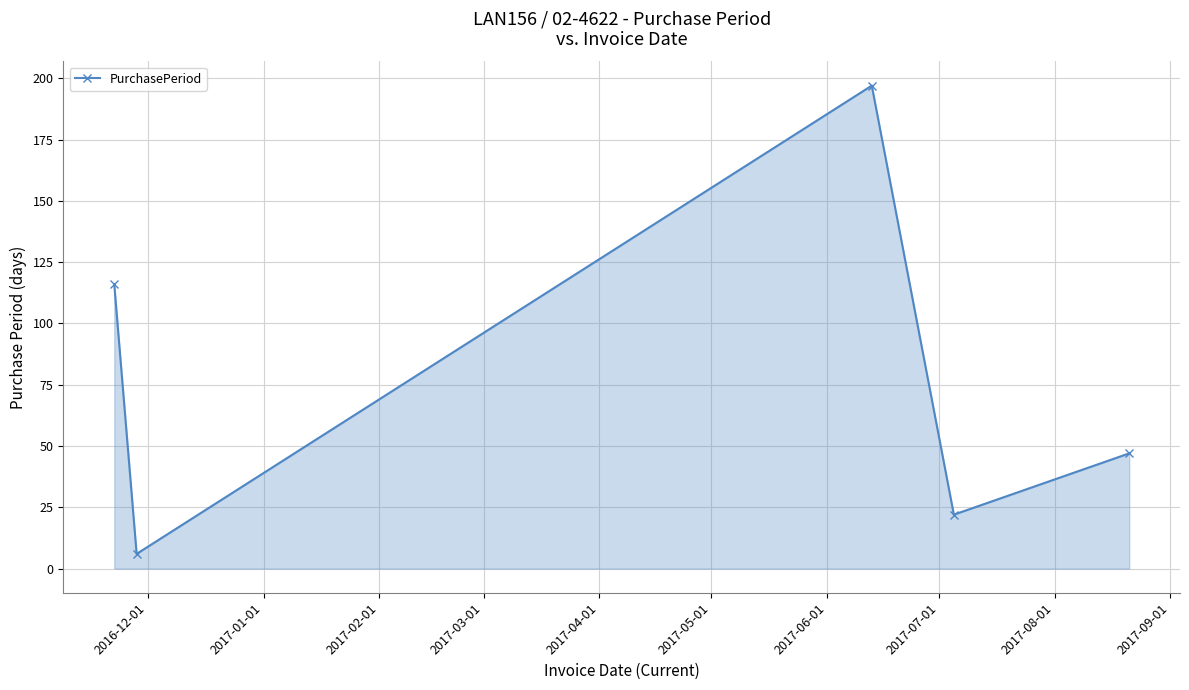

What is the minimum value shown in the chart?

6